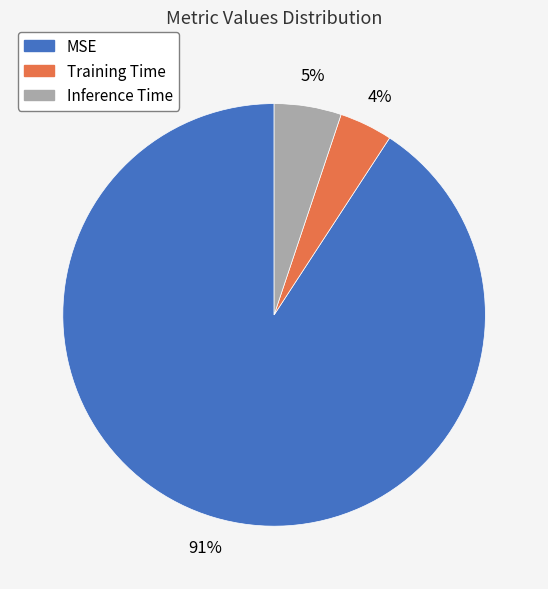

How many segments does this pie chart have?

3